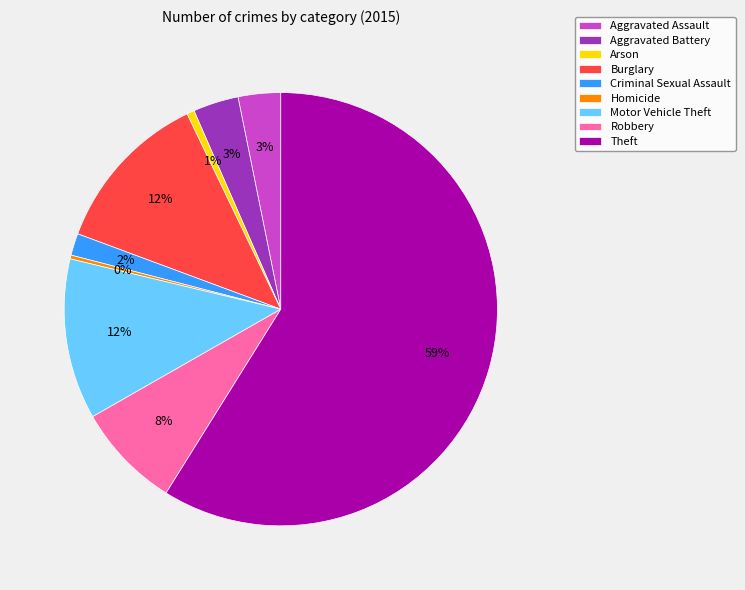

What percentage is the Aggravated Battery slice, to the nearest percent?

3%